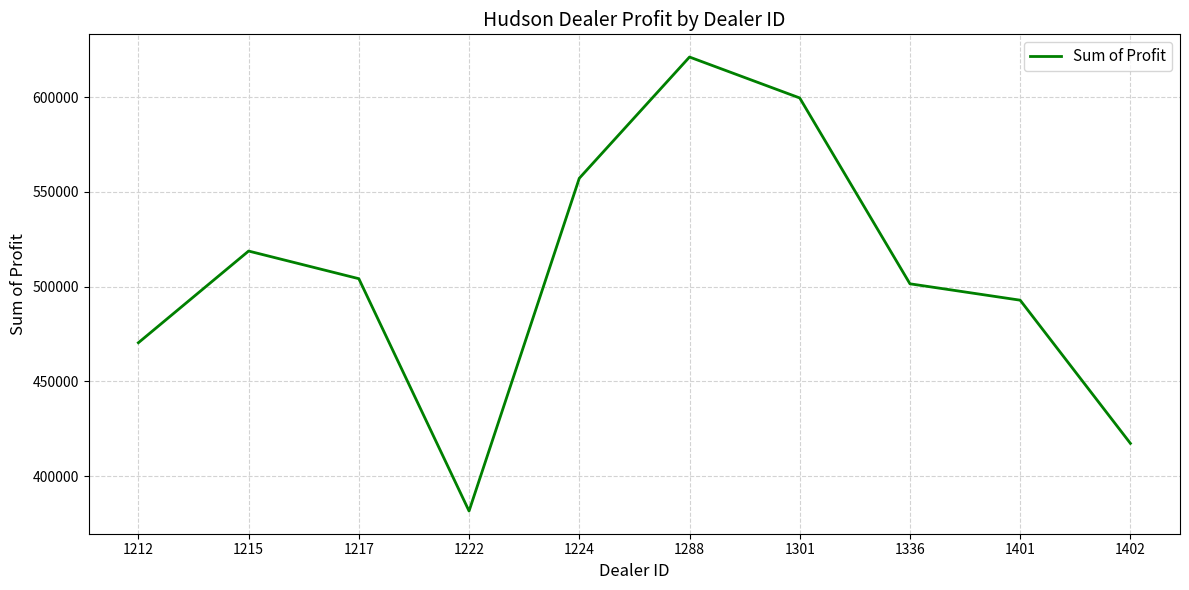

Does the chart display data point markers on the line(s)?

No